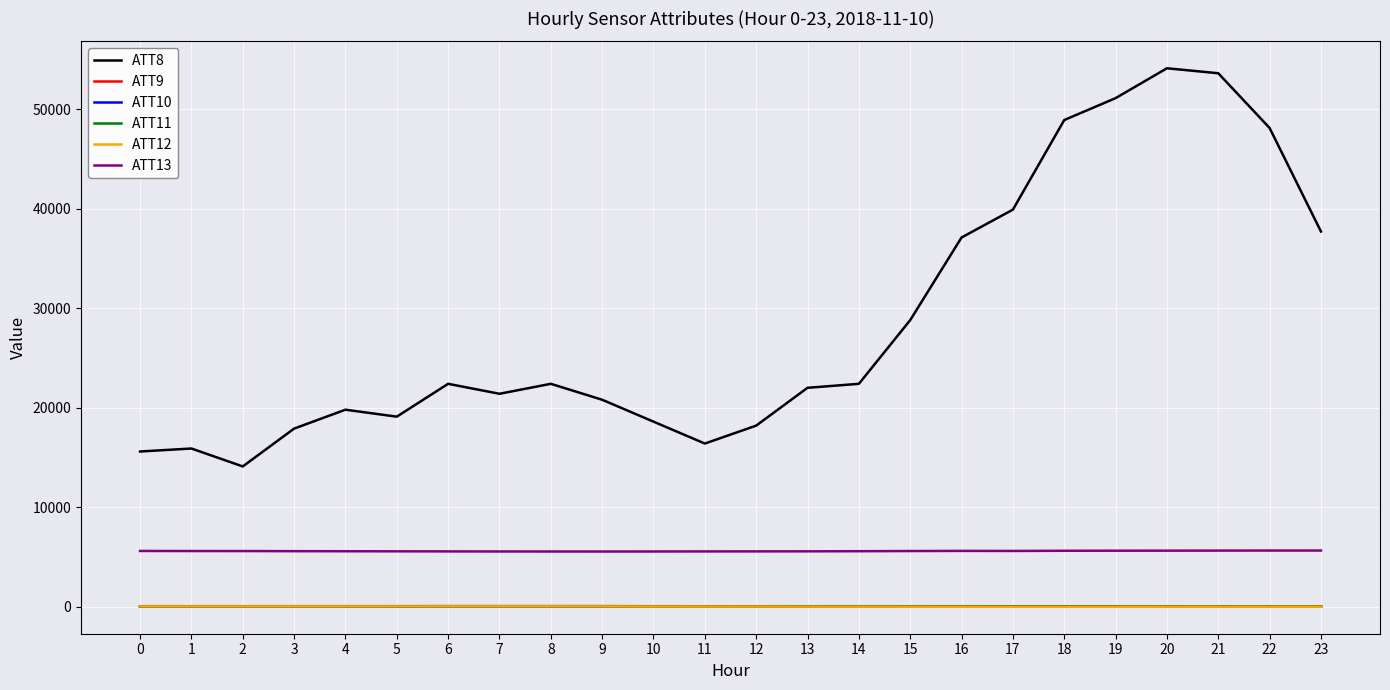

The ATT12 series shows 0.1 at 16. True or false?

True